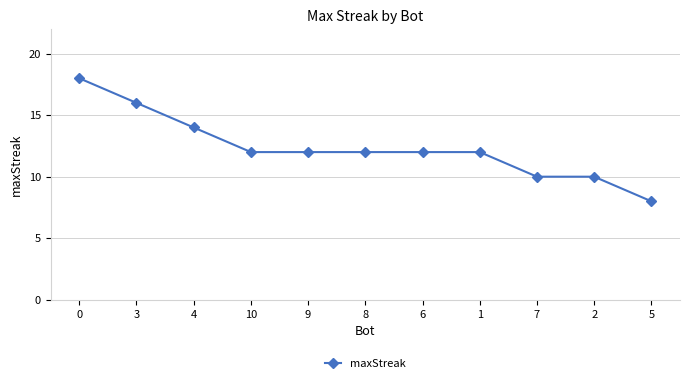

Reading right to left, transcribe all the data shown in this chart.

8	10	10	12	12	12	12	12	14	16	18